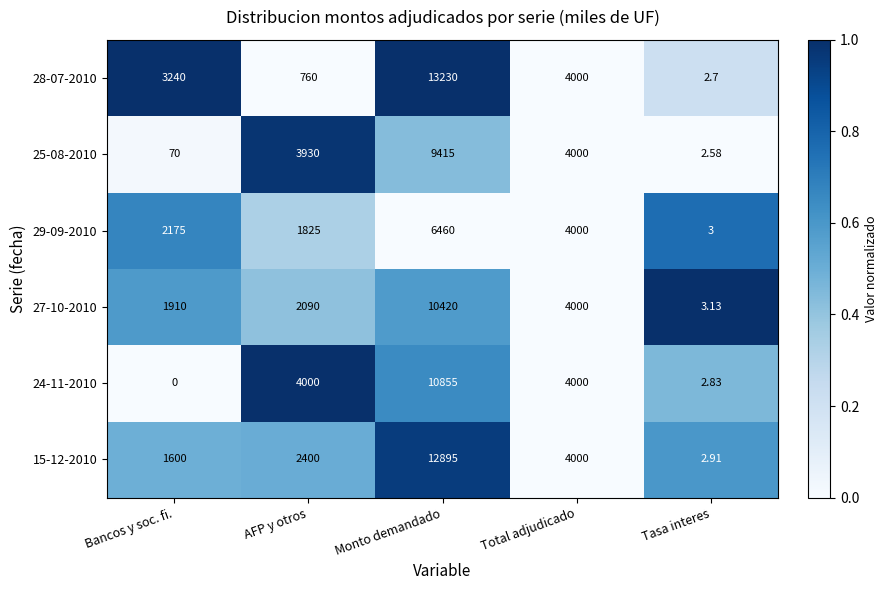

Count the number of data series in this chart.

6